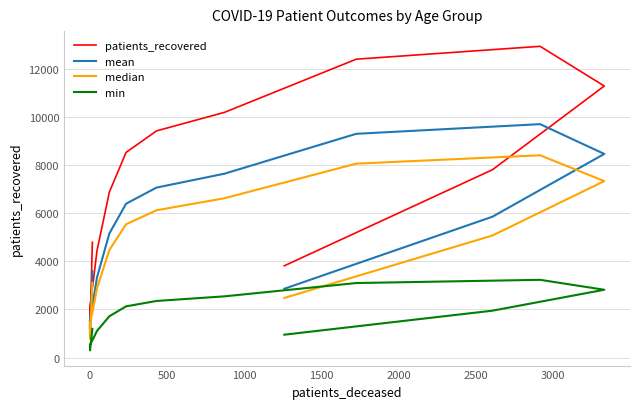

True or false: mean has a value of 735.0 at 1500.

False